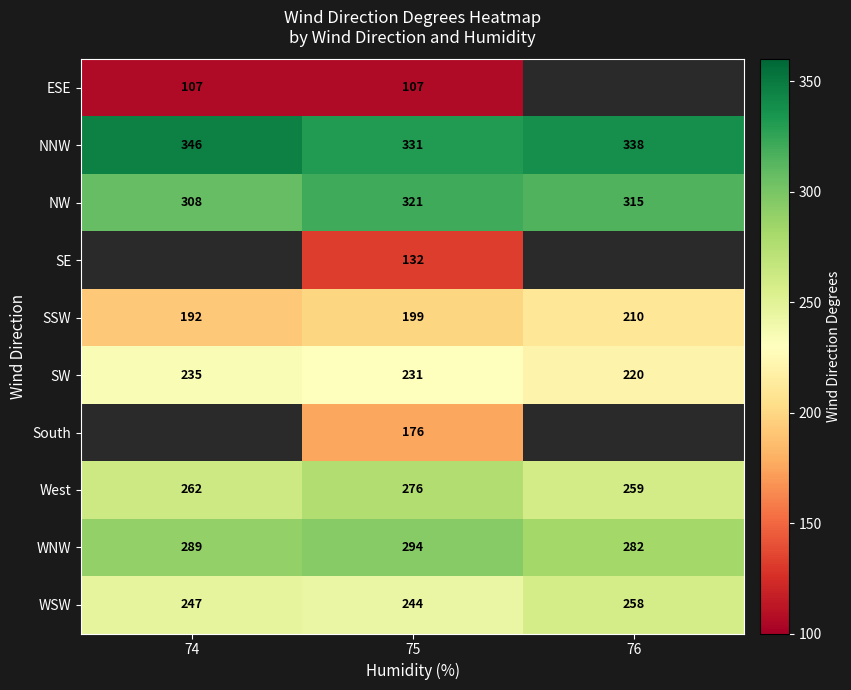

Which label corresponds to the largest value in the chart?

74